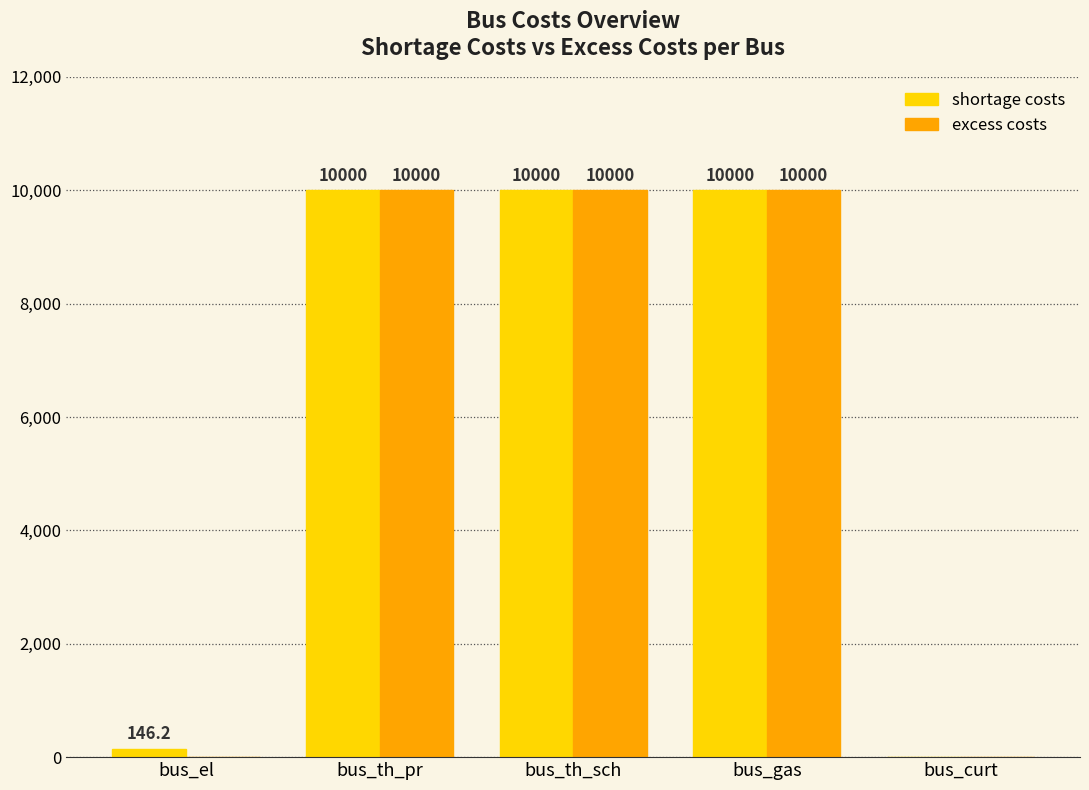

How many groups of bars are there?

5